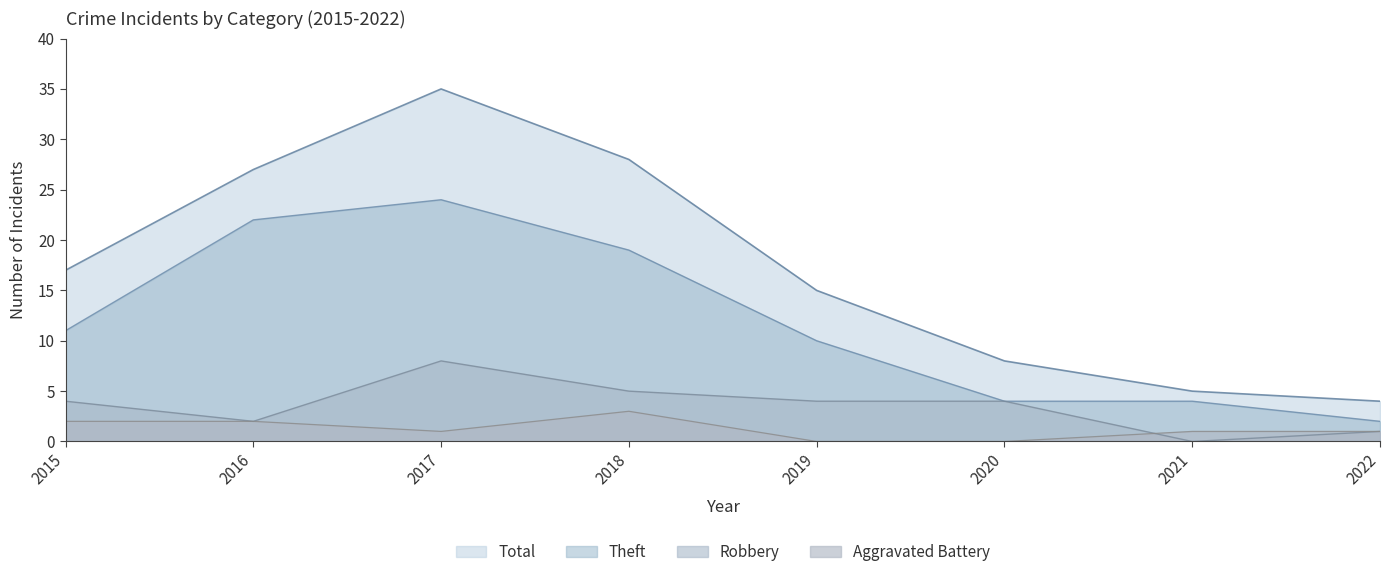

Where does the Robbery series first go above 4?

2017